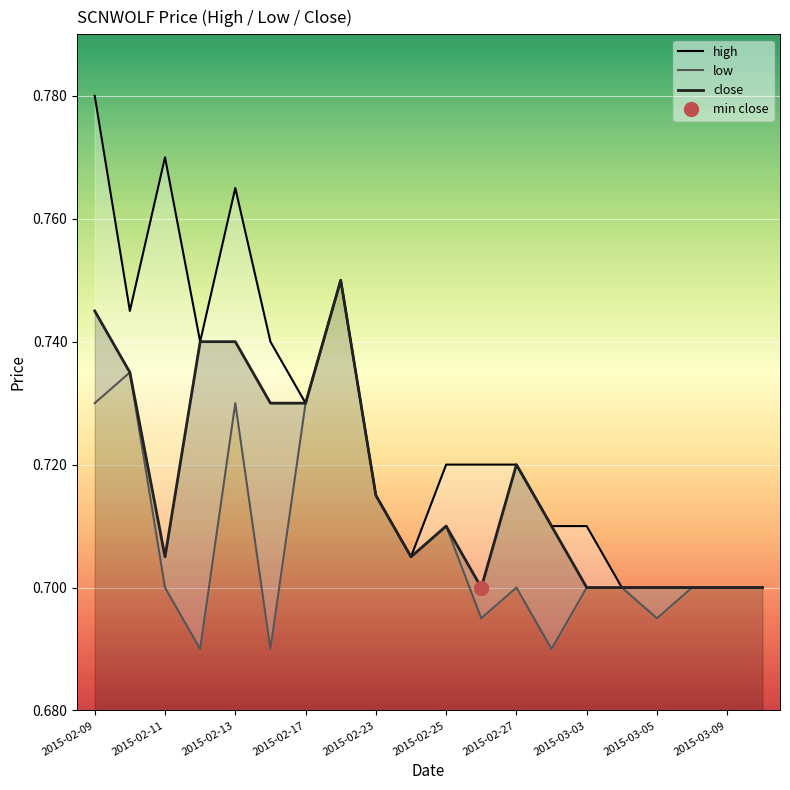

Is it true that high equals 0.3 at 19?

False